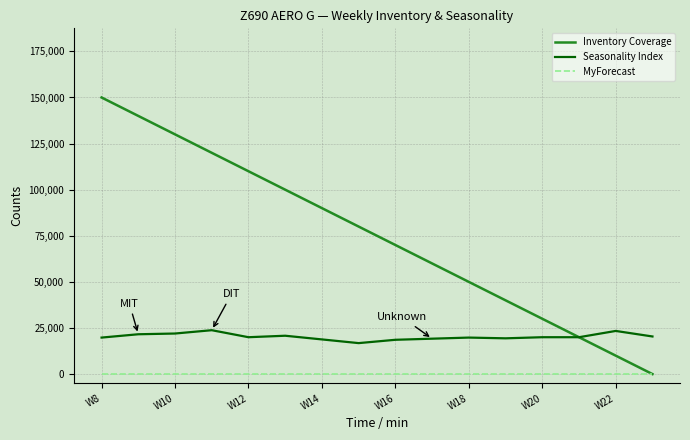

Which series has the largest range (max minus min)?

Inventory Coverage